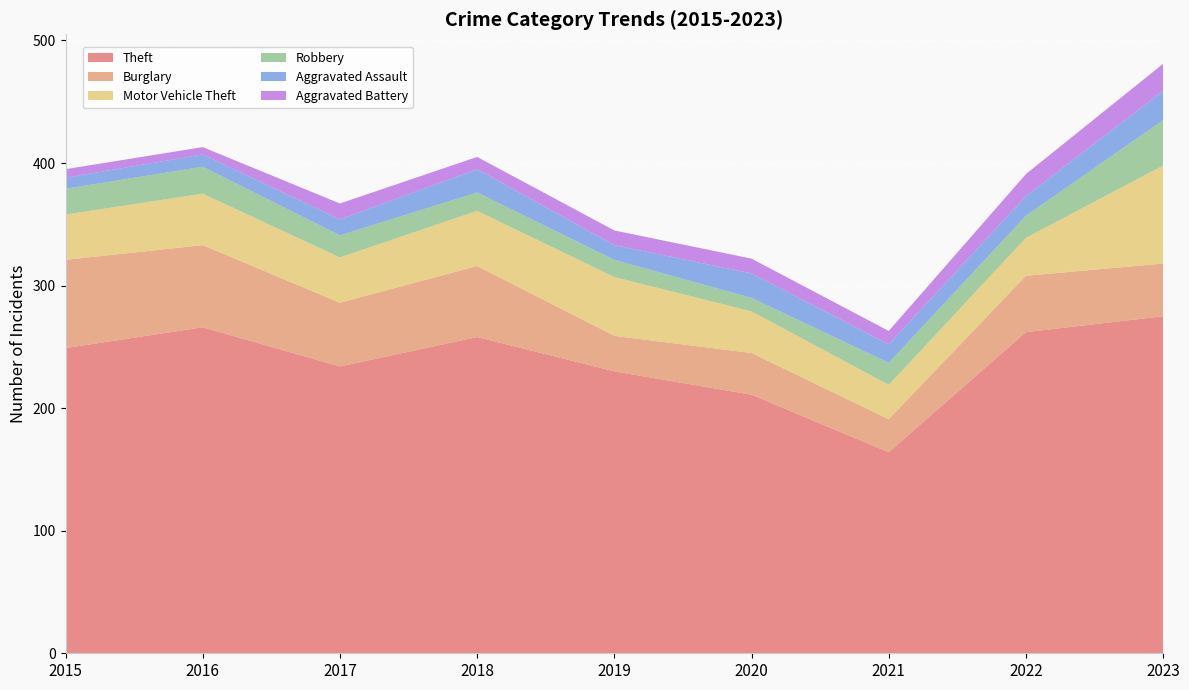

Reading left to right, transcribe all the data shown in this chart.

Theft: 249	266	234	258	230	211	164	262	275
Burglary: 72	67	52	58	29	34	27	46	43
Motor Vehicle Theft: 37	42	37	45	48	34	28	31	80
Robbery: 21	22	18	15	14	11	18	18	37
Aggravated Assault: 9	10	13	19	12	20	15	16	24
Aggravated Battery: 7	6	13	10	12	12	11	18	22